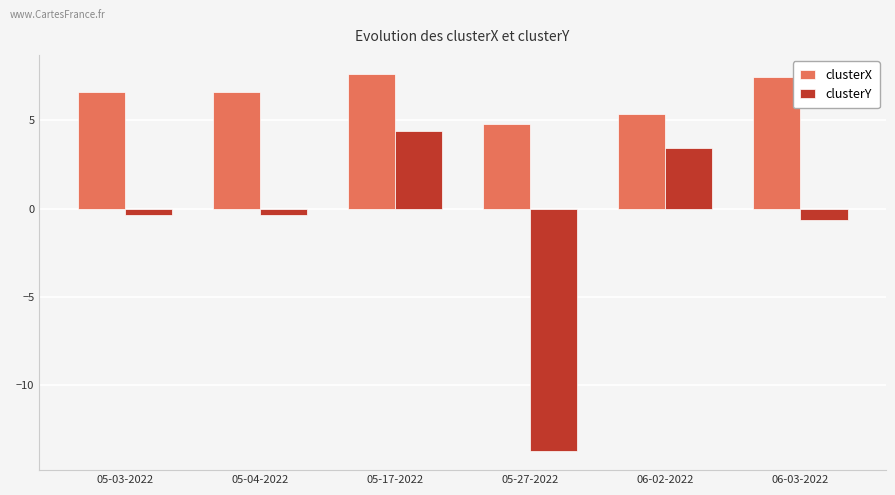

Count the number of categories in the chart.

6